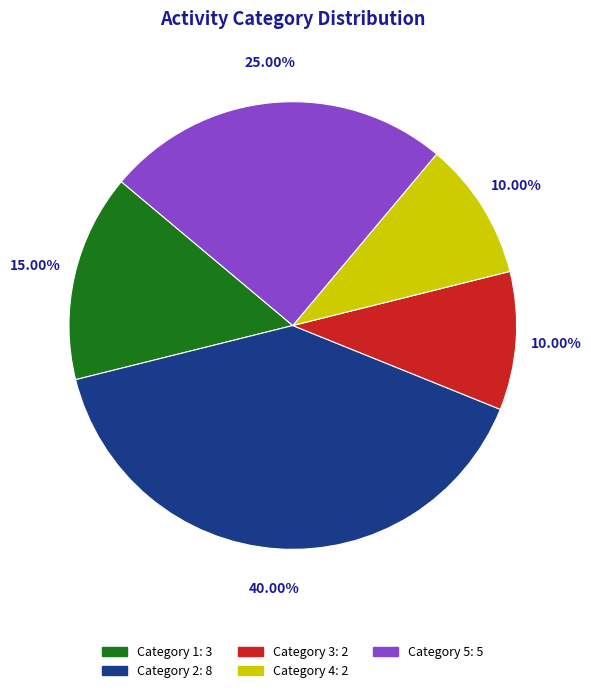

Is there a majority slice in this chart?

No